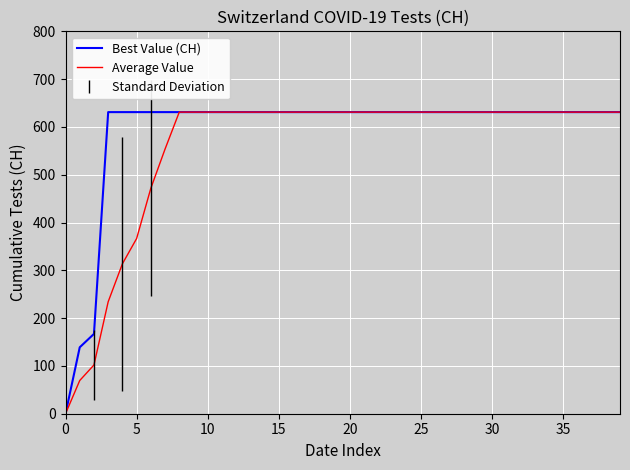

Which series has the largest total across all categories?

Best Value (CH)